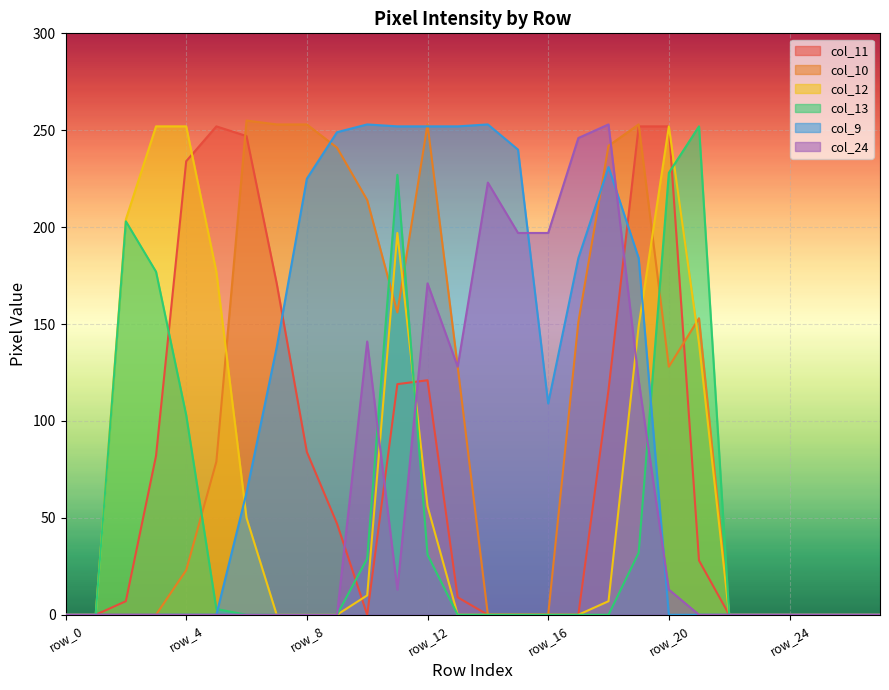

The value of col_10 at row_4 is 23. True or false?

True